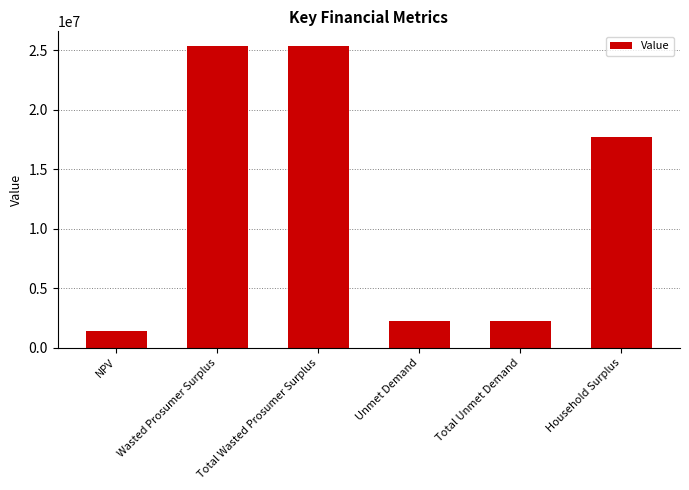

Is it true that the value at Household Surplus is 27444899.6?

False